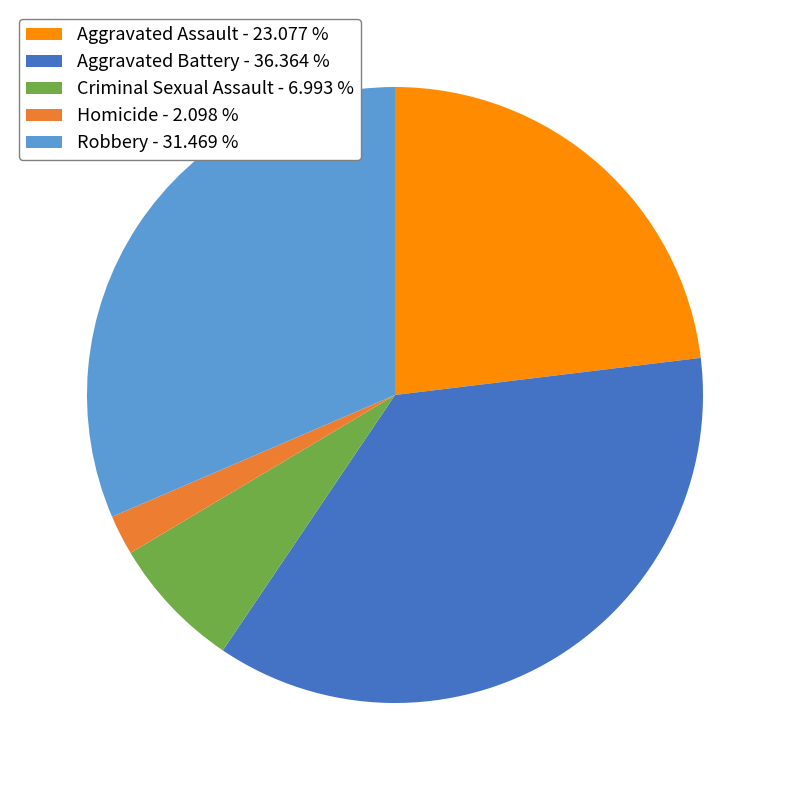

The Homicide slice represents 2% of the pie. True or false?

True